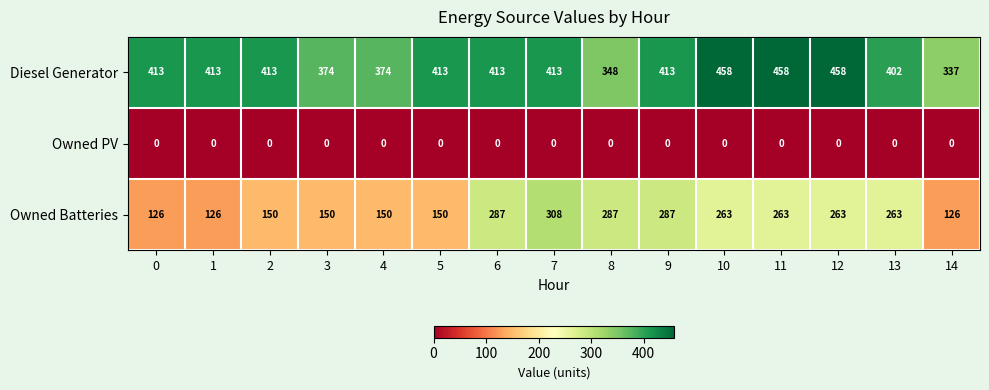

Which series has the largest range (max minus min)?

Owned Batteries